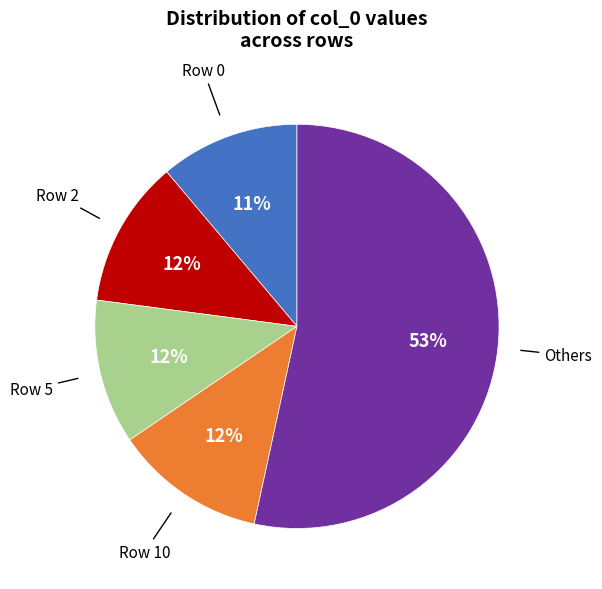

To the nearest percent, what is the difference between the largest and smallest slice percentages?

42%